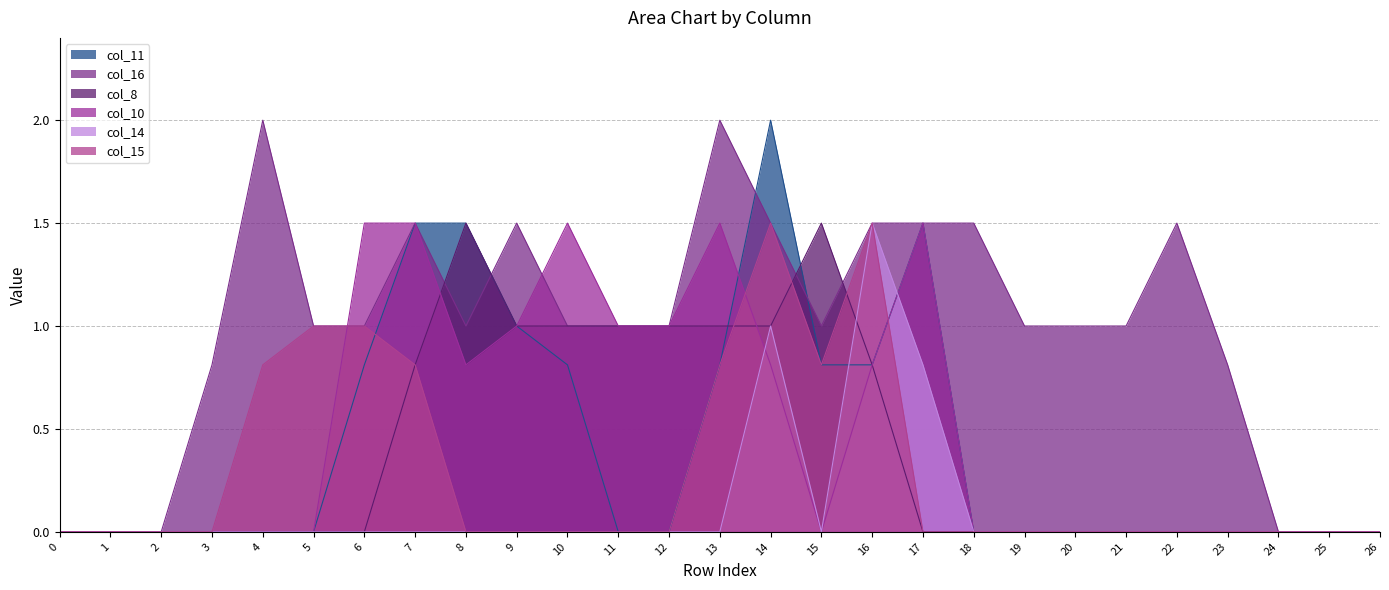

Is it true that col_10 equals 0.0 at 24?

True